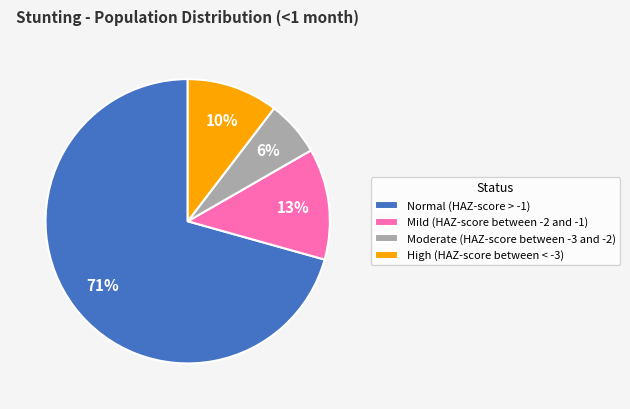

To the nearest percent, what is the difference between the Normal (HAZ-score > -1) and Mild (HAZ-score between -2 and -1) slice percentages?

58%